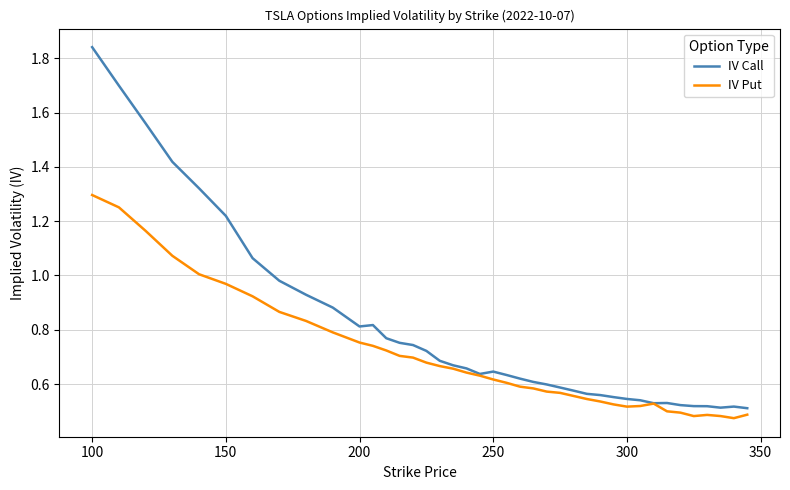

Rank the series by their average value, from lowest to highest.

IV Put, IV Call